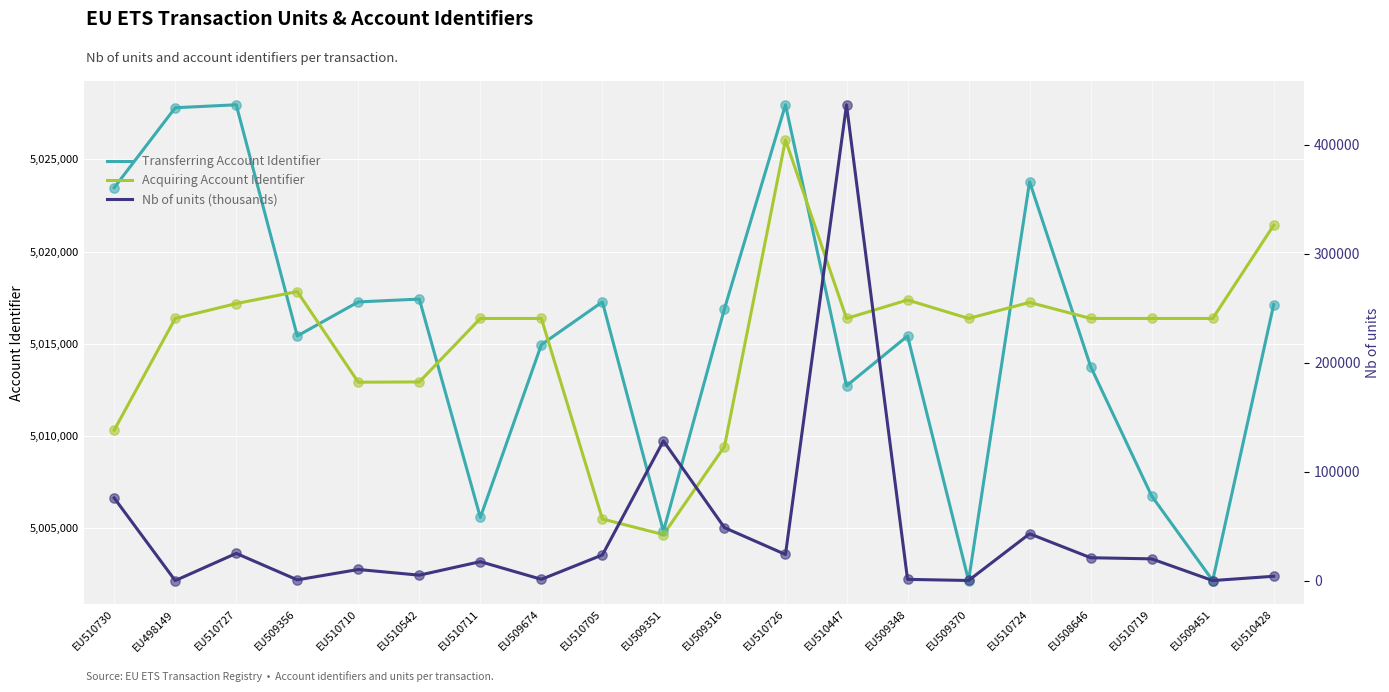

What are all the series names shown in the legend?

Transferring Account Identifier, Acquiring Account Identifier, Nb of units (thousands)